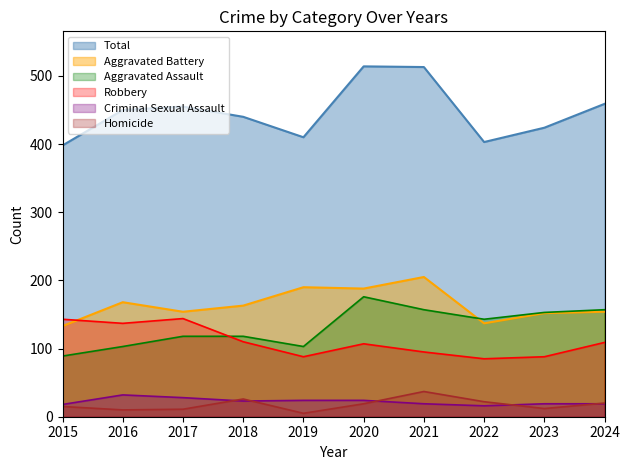

At which label does Criminal Sexual Assault reach its peak?

2016